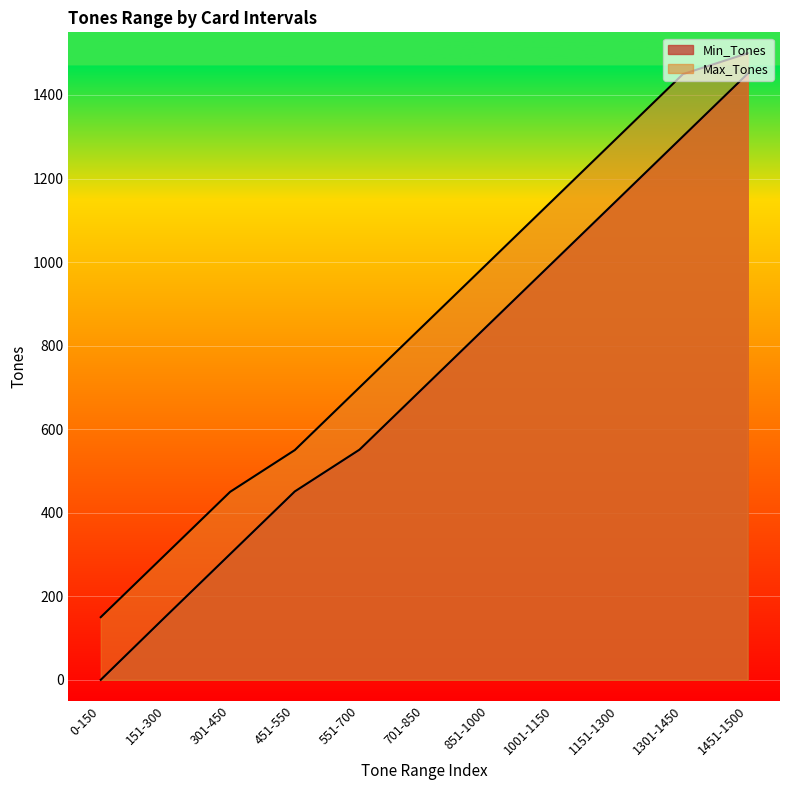

Rank the series by their maximum value, from lowest to highest.

Min_Tones, Max_Tones